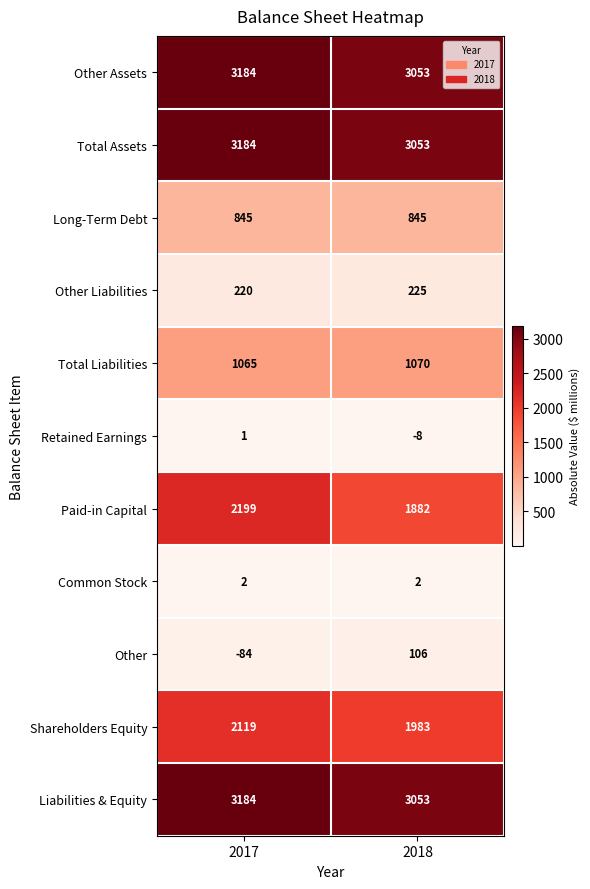

Reading left to right, list all the values displayed in this chart.

Other Assets: 3184	3053
Total Assets: 3184	3053
Long-Term Debt: 845	845
Other Liabilities: 220	225
Total Liabilities: 1065	1070
Retained Earnings: 1	-8
Paid-in Capital: 2199	1882
Common Stock: 2	2
Other: -84	106
Shareholders Equity: 2119	1983
Liabilities & Equity: 3184	3053